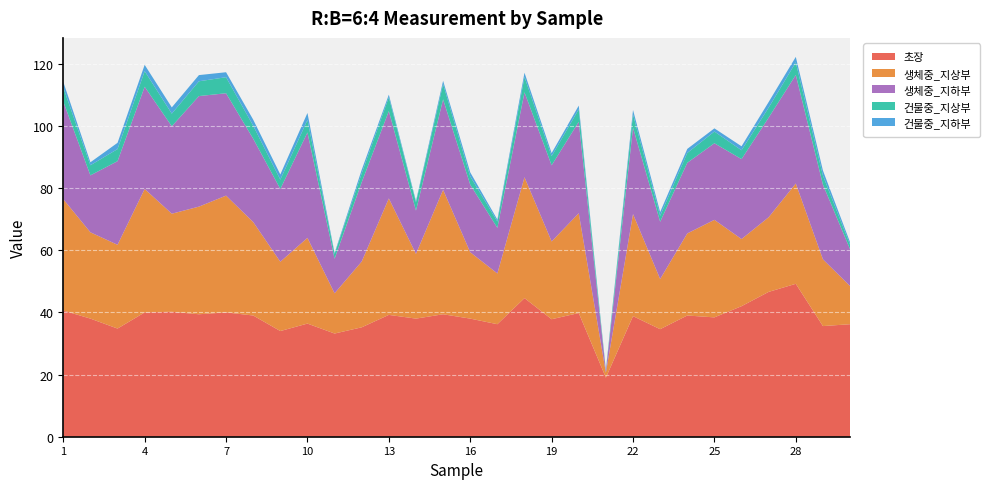

Reading left to right, transcribe all the data shown in this chart.

초장: 40.6	38.0	34.8	40.0	40.2	39.4	40.0	39.0	34.0	36.4	33.2	35.2	39.2	38.0	39.4	38.0	36.2	44.6	37.8	39.8	19.0	38.8	34.6	39.0	38.4	42.0	46.6	49.2	35.6	36.2
생체중_지상부: 35.8	27.8	26.9	39.7	31.6	34.6	37.6	30.1	22.3	27.6	12.9	21.2	37.5	20.8	40.0	21.4	16.3	38.9	25.0	32.1	1.6	32.8	16.1	26.4	31.4	21.6	24.0	32.3	21.5	12.3
생체중_지하부: 31.4	18.3	26.9	32.9	28.1	35.6	32.9	26.8	23.4	33.9	11.1	25.5	28.1	13.9	29.1	21.7	14.7	27.3	24.5	29.4	0.6	27.8	18.4	22.7	24.6	25.7	32.0	34.9	24.0	11.8
건물중_지상부: 4.5	3.2	3.9	5.0	4.1	4.8	5.2	4.2	3.0	4.0	1.6	2.9	4.5	2.7	4.9	2.7	2.0	4.9	2.9	4.0	0.3	4.3	1.9	3.2	3.8	2.9	3.2	4.0	2.9	1.4
건물중_지하부: 1.8	1.0	2.0	2.0	2.0	2.0	1.6	1.9	1.7	2.2	0.3	1.1	0.8	0.4	1.1	1.3	0.6	1.4	1.0	1.2	0.1	1.4	1.2	1.3	1.0	1.3	1.8	1.8	1.6	0.8